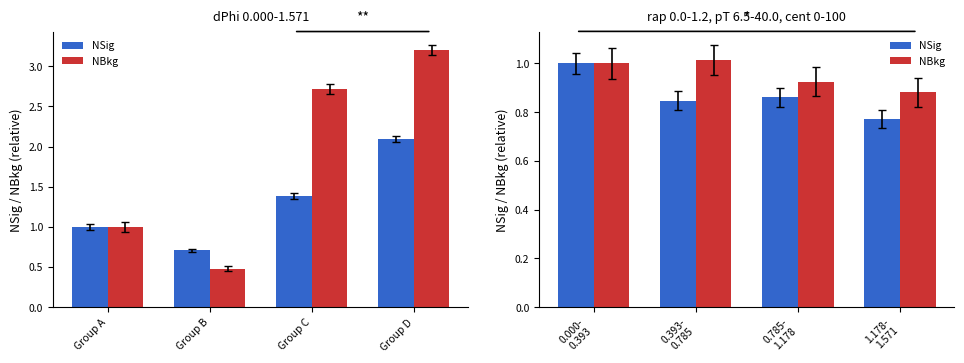

The value of NBkg at 0.000- 0.393 is 1.0. True or false?

True